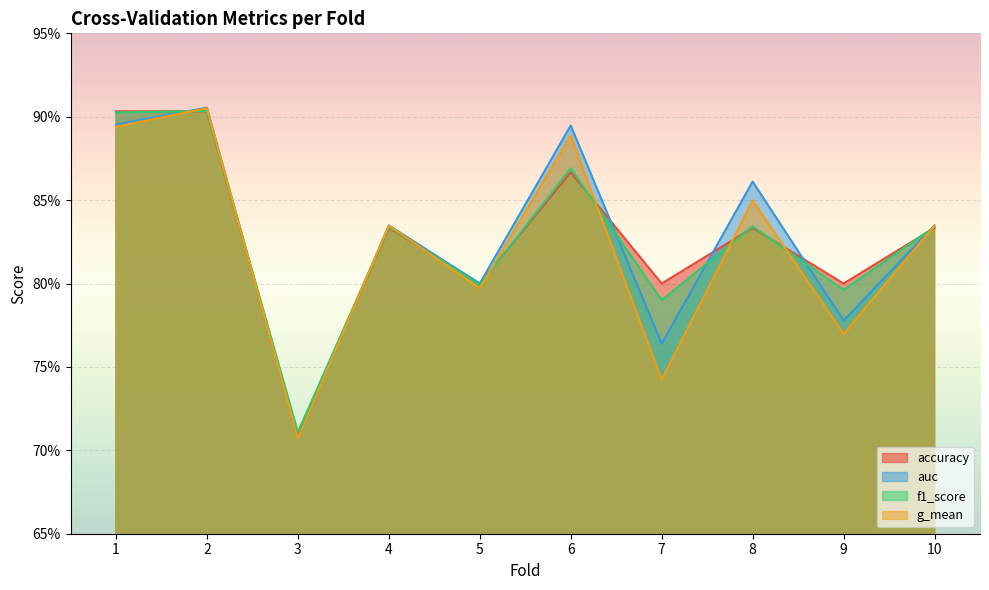

Where is the first local minimum for f1_score?

3